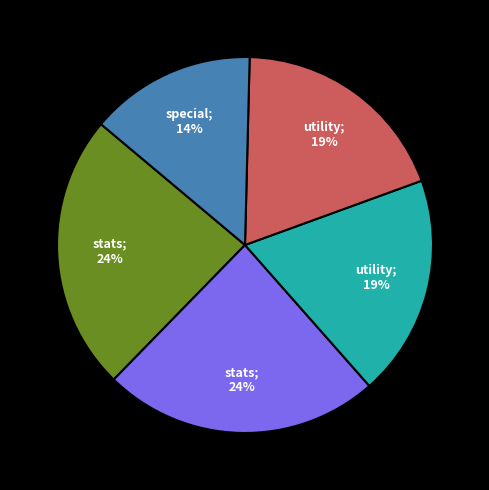

To the nearest percent, what is the difference between the largest and smallest slice percentages?

10%